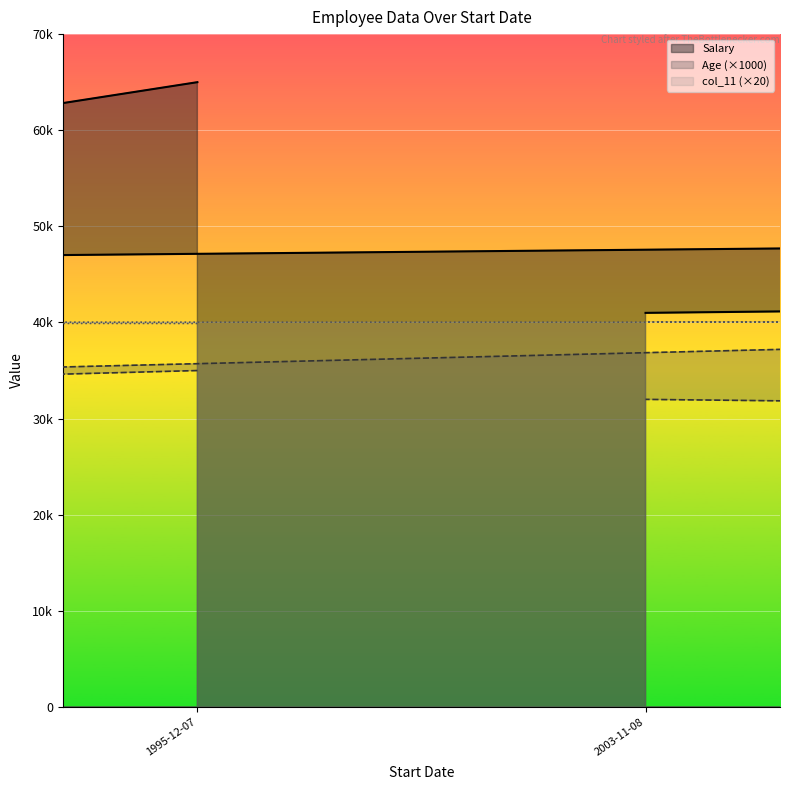

At which category is the sum across all series the highest?

1995-12-07